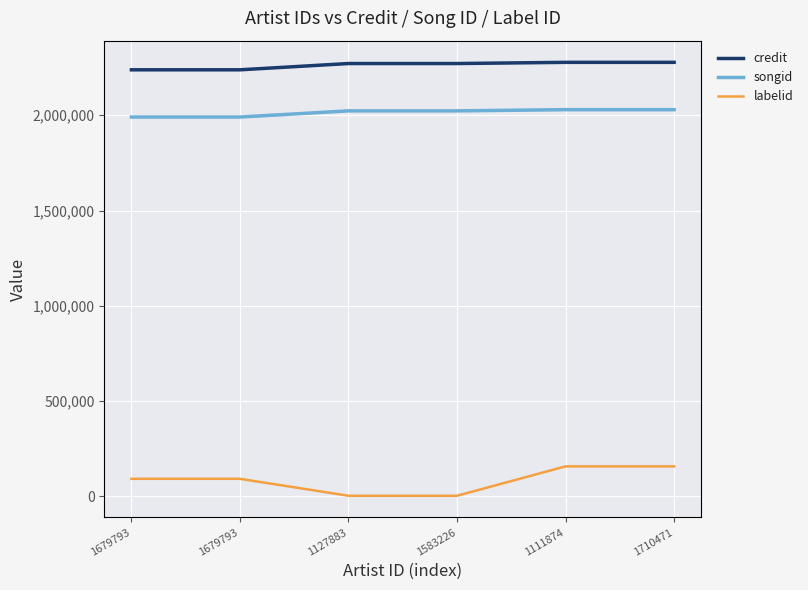

List the series in order of their peak value, lowest first.

labelid, songid, credit